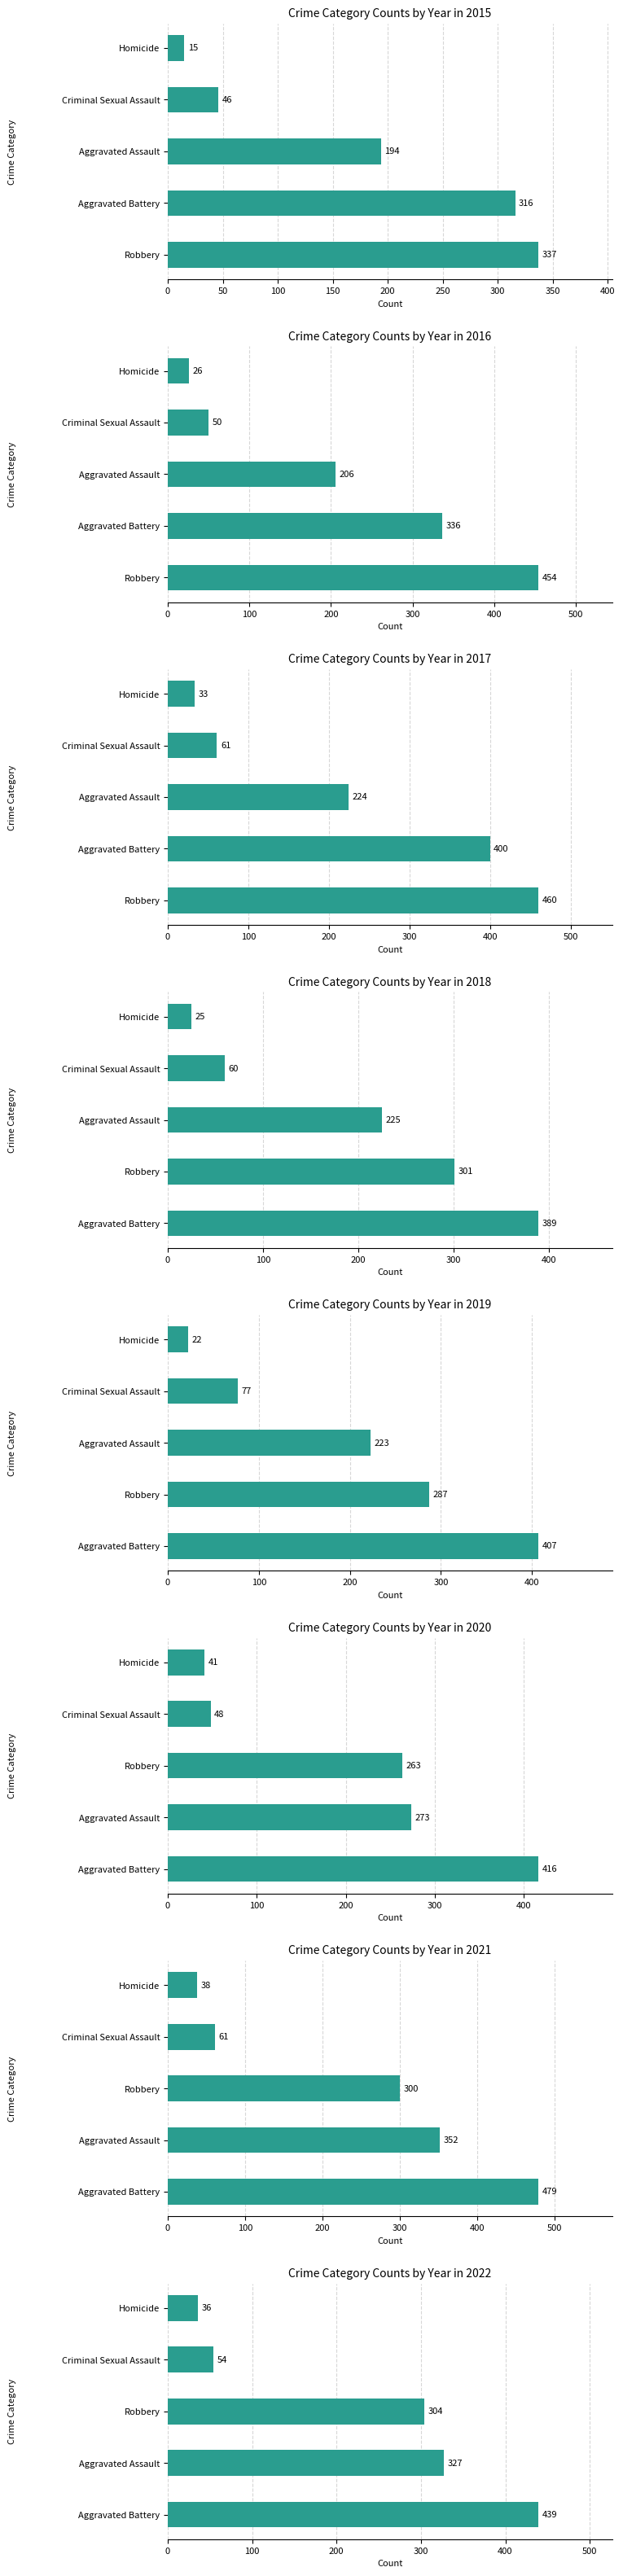

At which label is Robbery closest to 361?

2015